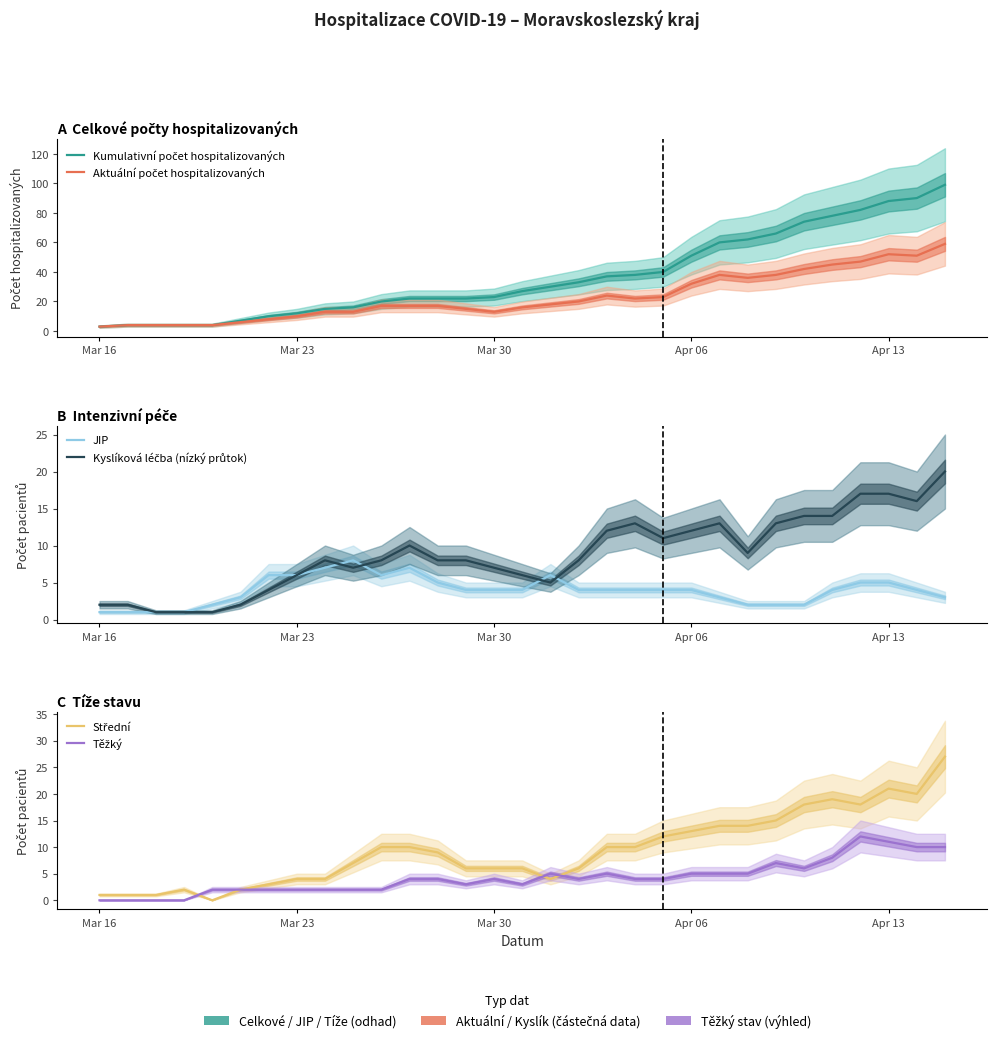

How many data points does each series have?

31